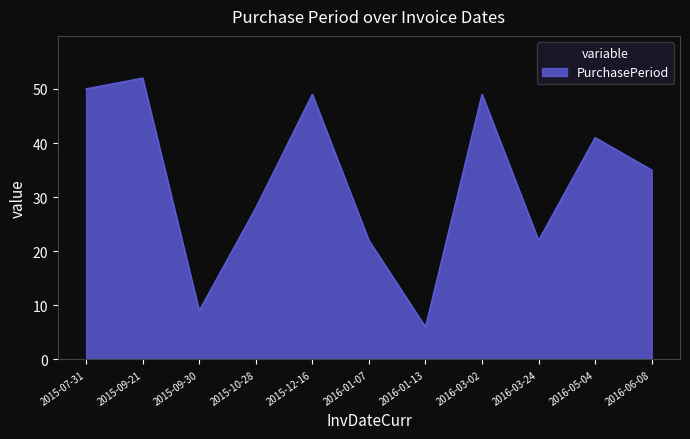

Reading right to left, transcribe all the data shown in this chart.

35	41	22	49	6	22	49	28	9	52	50